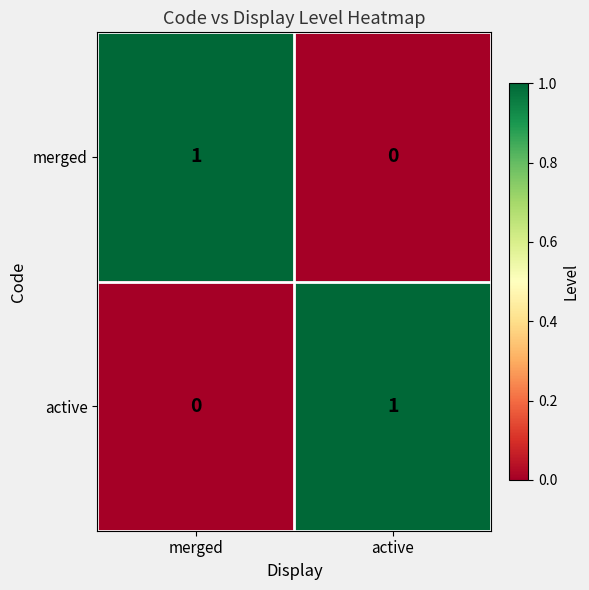

Where is merged nearest to the value 0?

active